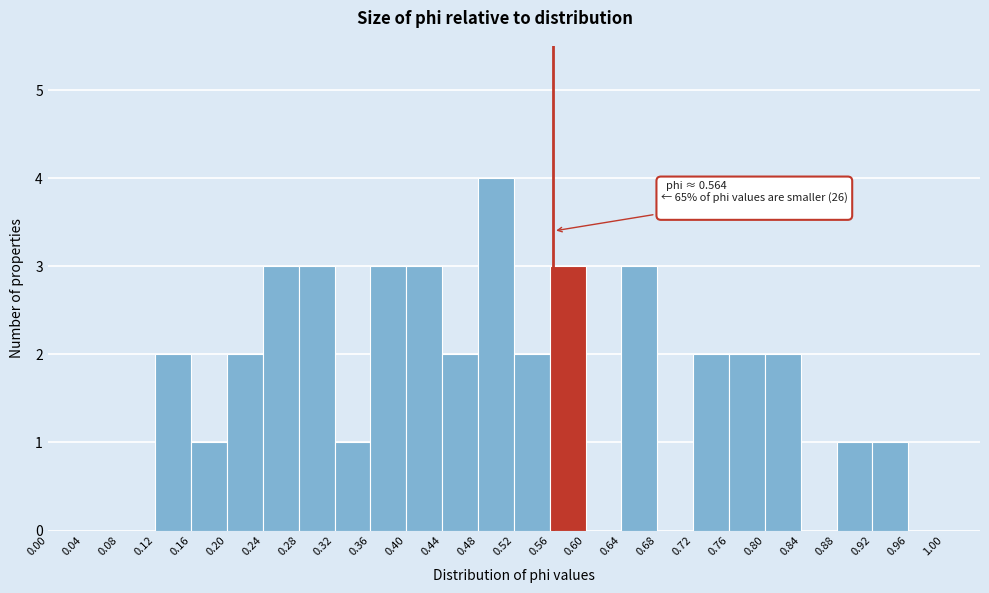

Over which range of the x-axis is the bar tallest?

0.48 to 0.52